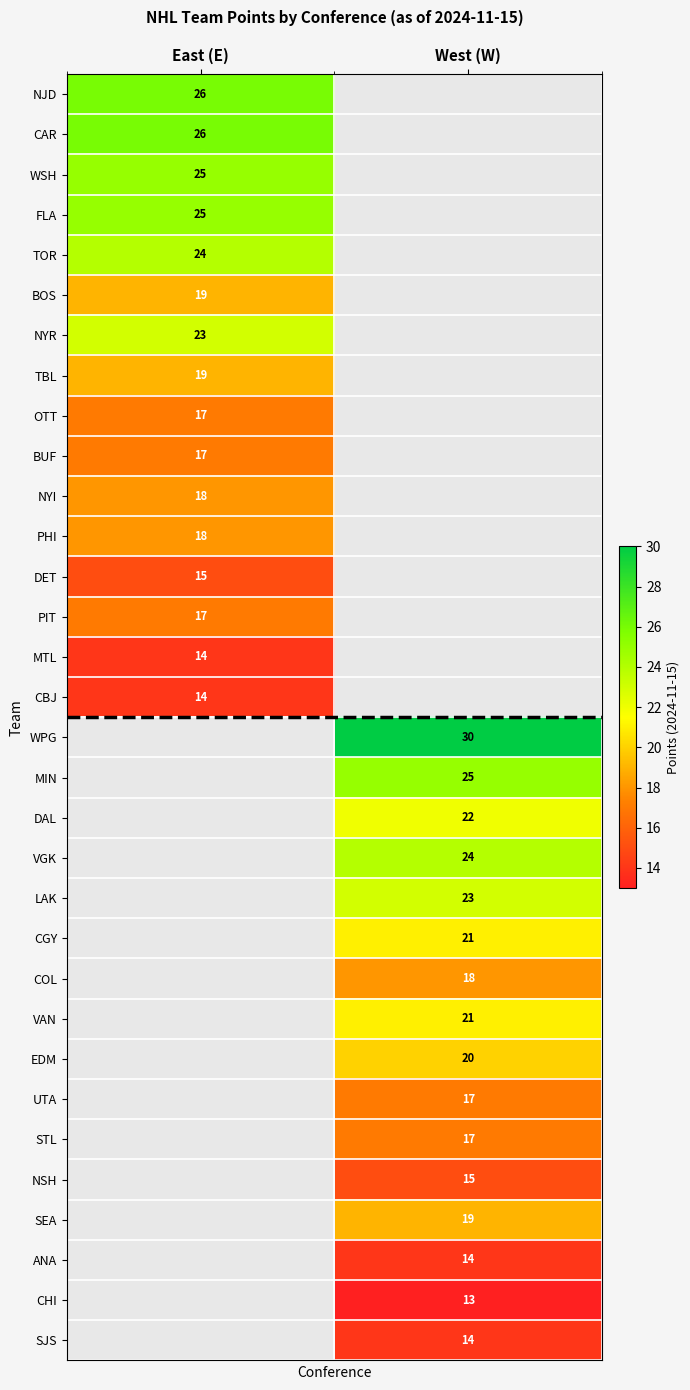

True or false: CAR has a value of 26 at East (E).

True